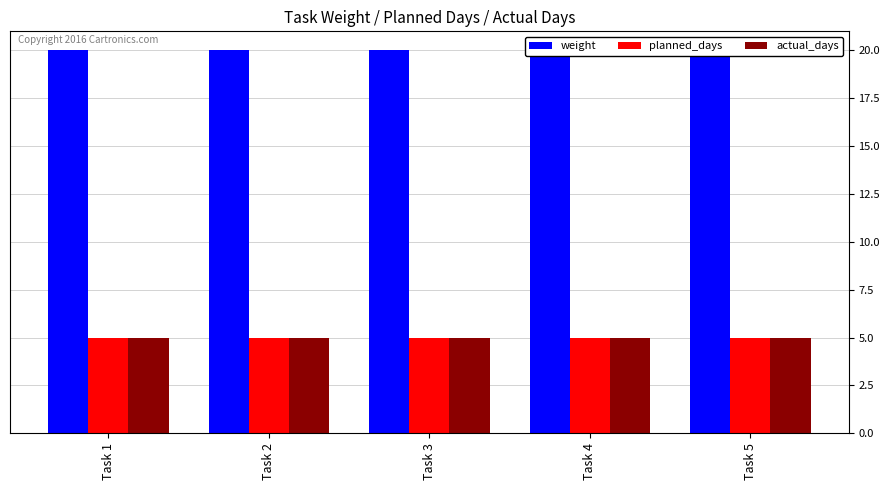

Reading left to right, transcribe all the data shown in this chart.

weight: Task 1=20	Task 2=20	Task 3=20	Task 4=20	Task 5=20
planned_days: Task 1=5	Task 2=5	Task 3=5	Task 4=5	Task 5=5
actual_days: Task 1=5	Task 2=5	Task 3=5	Task 4=5	Task 5=5